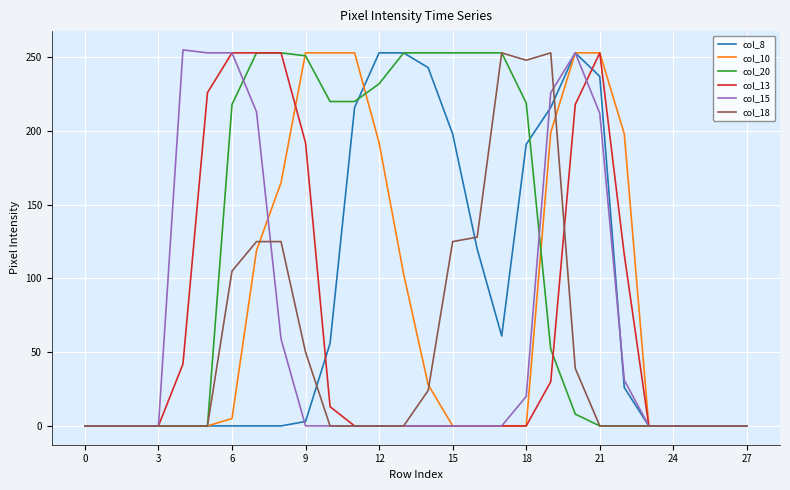

Which series has the largest total across all categories?

col_20